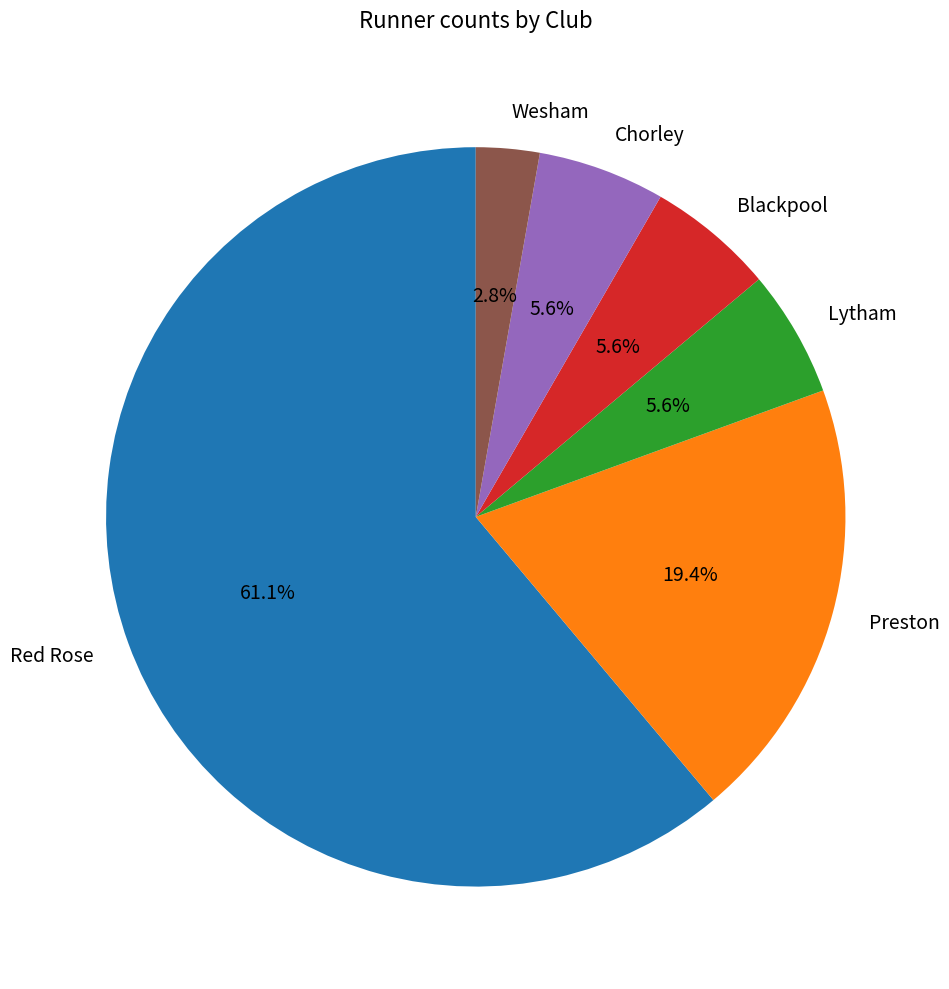

To the nearest percent, what is the difference between the largest and smallest slice percentages?

58%